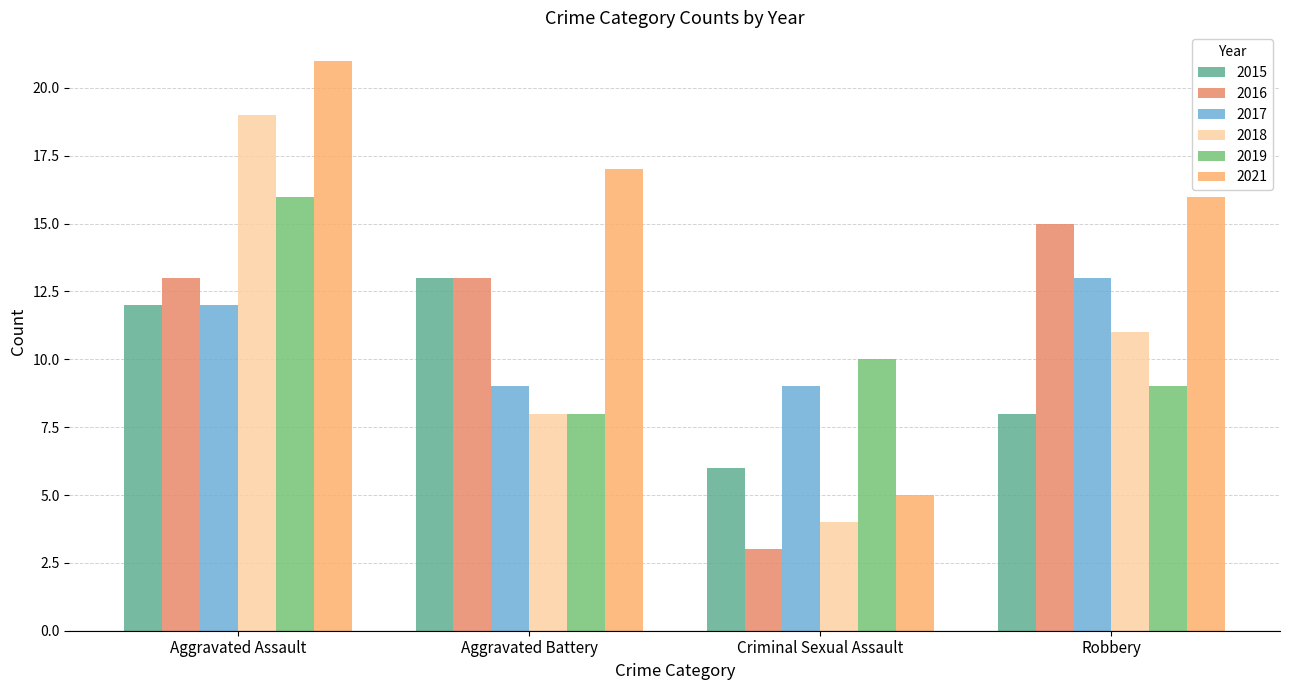

What is the value of the 2019 bar at the 3rd from the left?

10